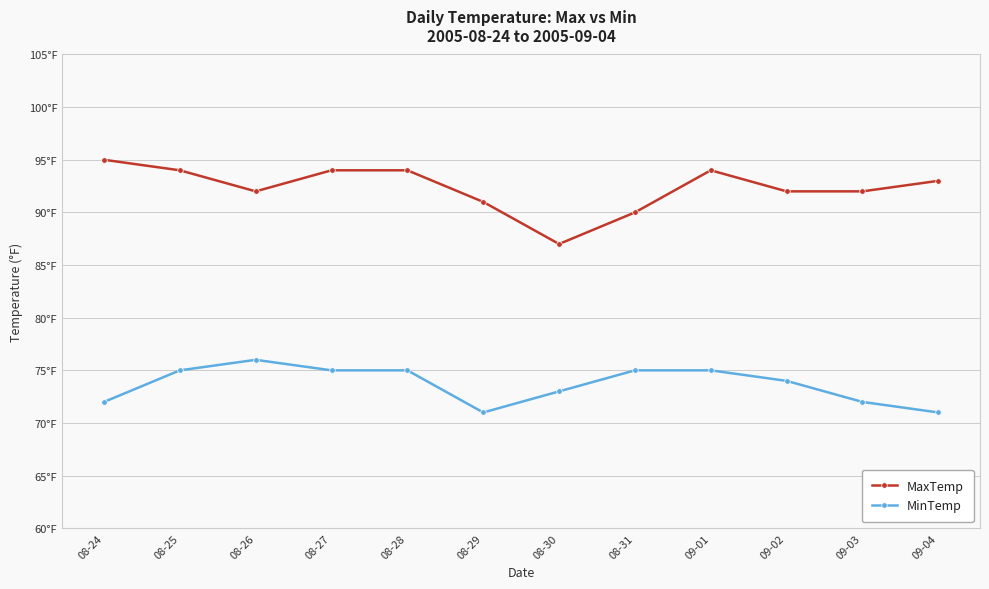

Is this an area chart (filled region under the line)?

No